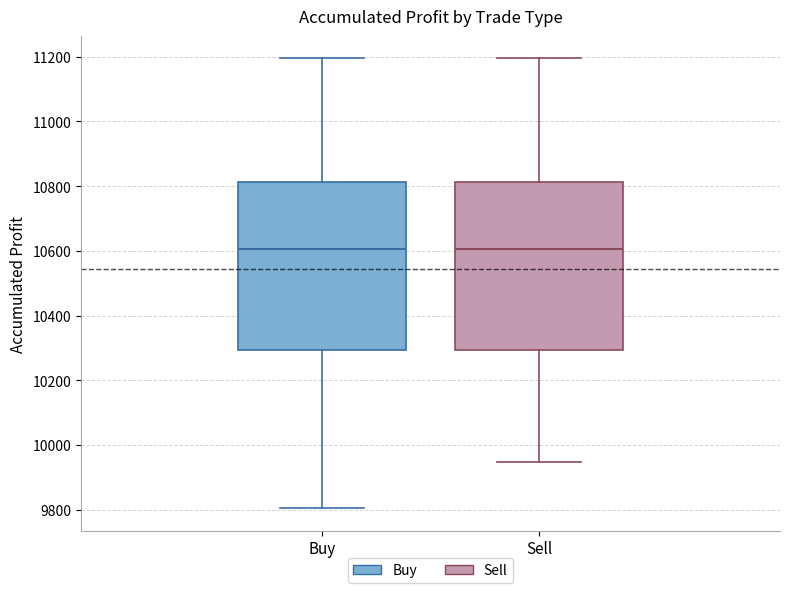

Reading left to right, read every box against the y-axis: the position of its median line, the range the box covers, and the ends of its whiskers. The values are not printed on the chart, so give them approximately, as read against the axis.

Buy: median 10600, box 10300 to 10820, whiskers 9800 to 11200
Sell: median 10600, box 10300 to 10820, whiskers 9940 to 11200